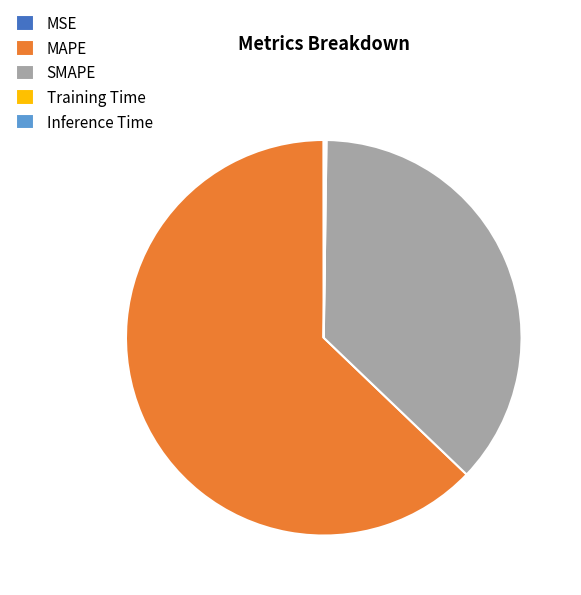

What is the largest slice in the pie chart?

MAPE